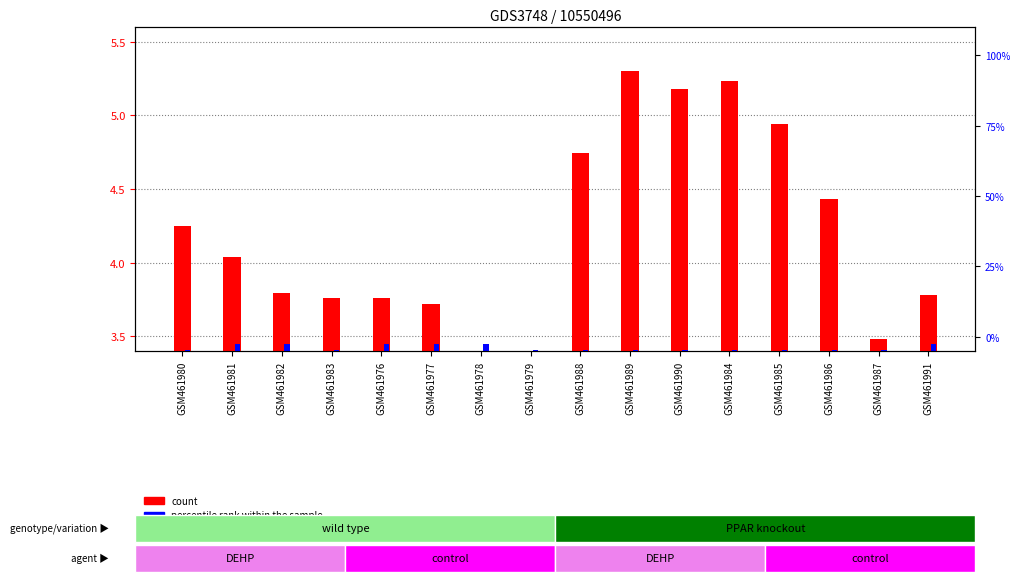

How many groups of bars are there?

16